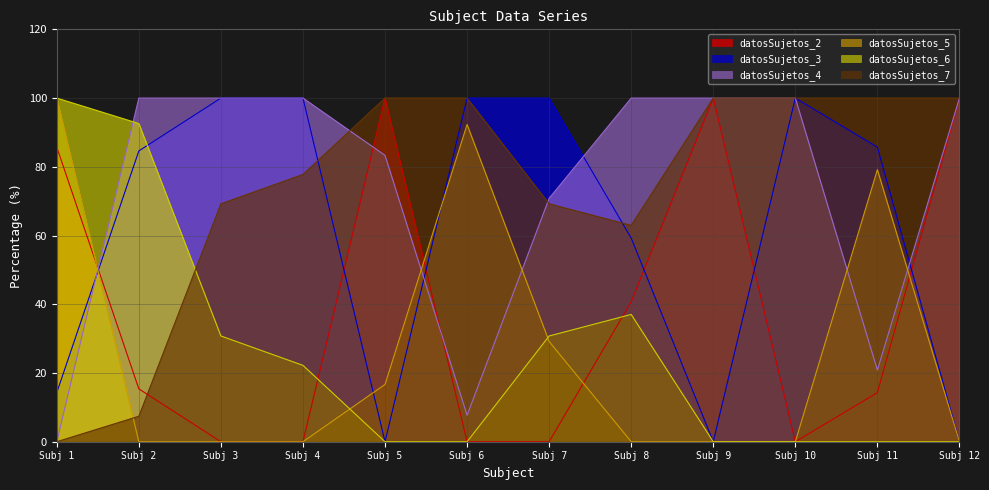

How many values in datosSujetos_7 are above zero?

11